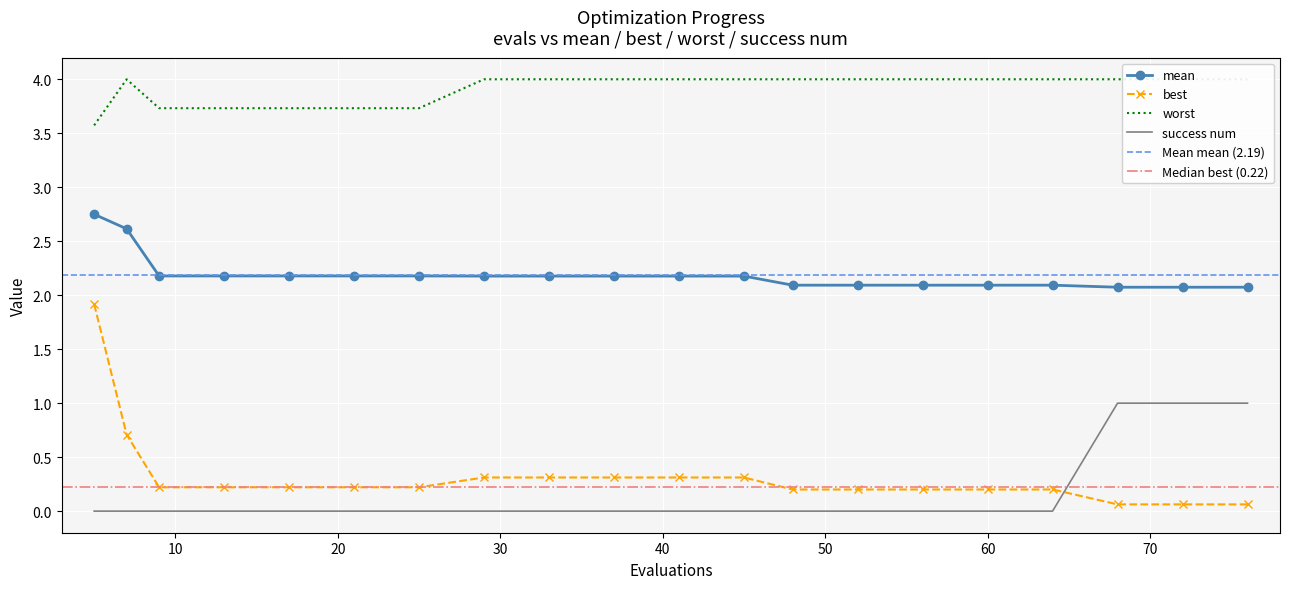

True or false: worst and success num cross at least once.

False